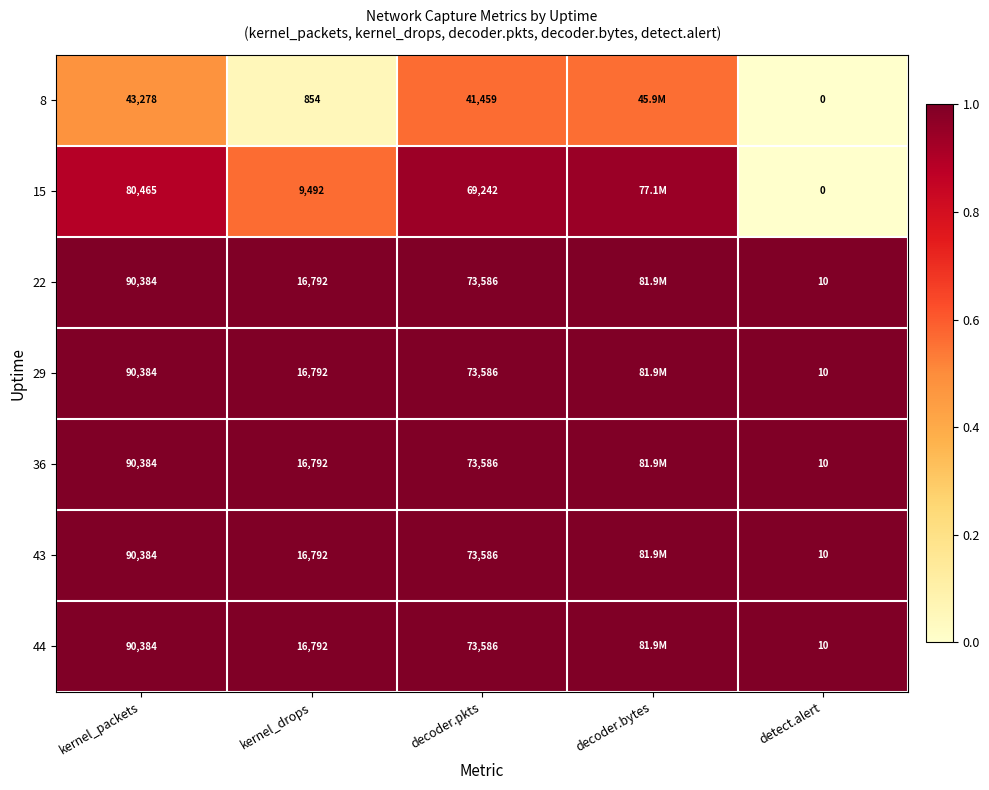

The 29 series shows 0.7 at detect.alert. True or false?

False